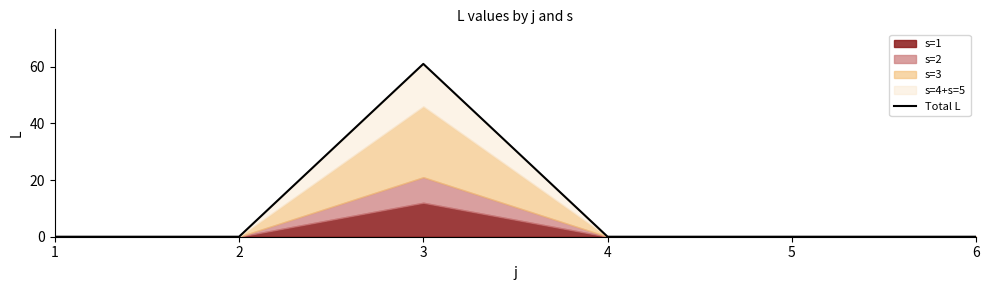

Between 3 and 2, which is larger?

3